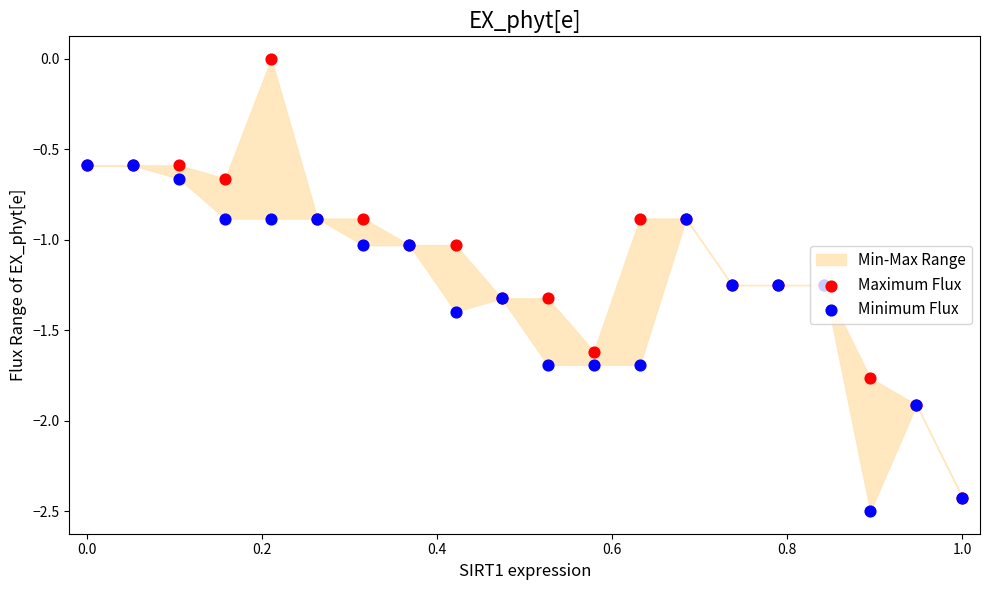

Is the value of Maximum Flux at 0.6 greater than the value of Minimum Flux at 0.8?

Yes